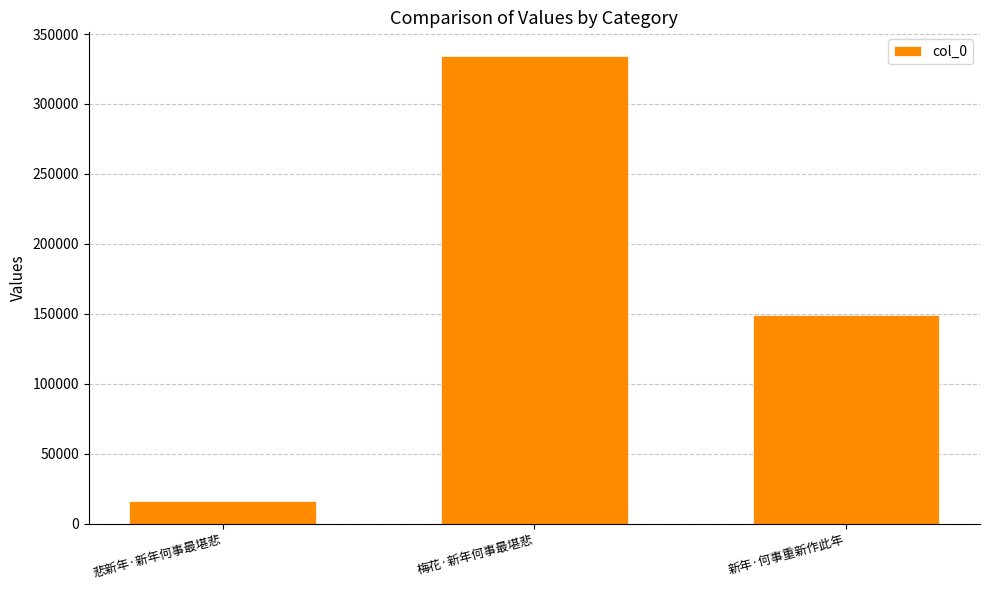

Reading left to right, transcribe all the data shown in this chart.

16384	334494	149313